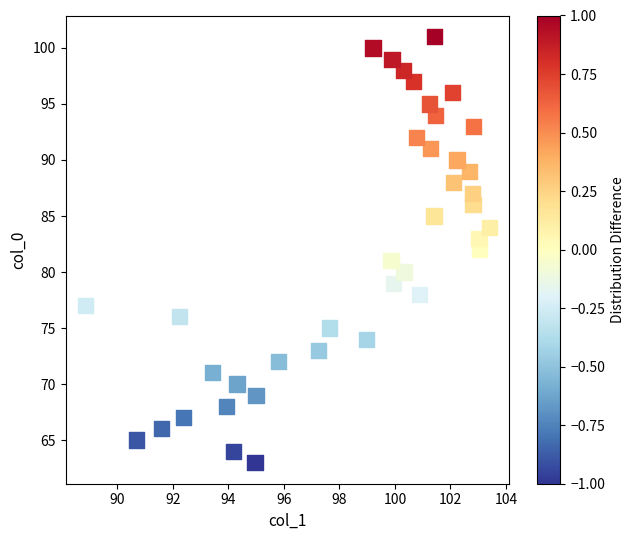

What is the range of Y values (max minus min)?

38